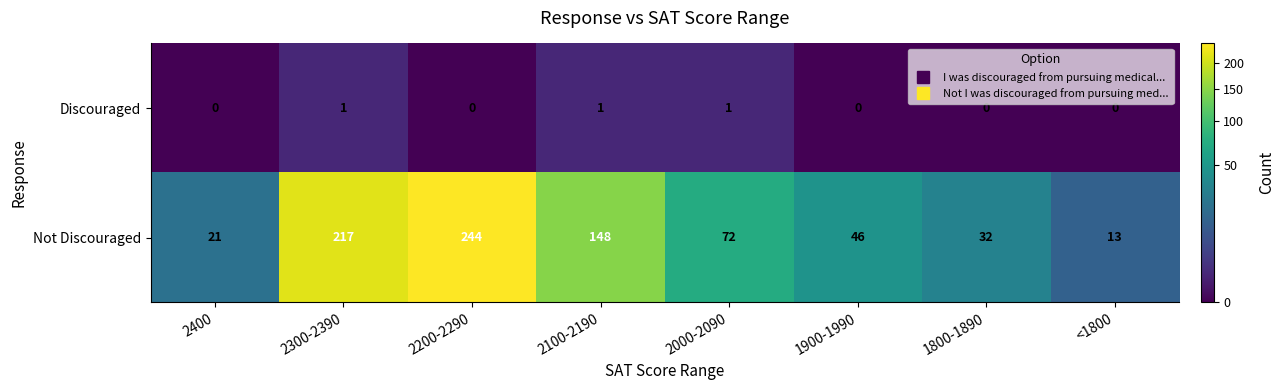

Reading left to right, transcribe all the data shown in this chart.

Discouraged: 2400=0	2300-2390=1	2200-2290=0	2100-2190=1	2000-2090=1	1900-1990=0	1800-1890=0	<1800=0
Not Discouraged: 2400=21	2300-2390=217	2200-2290=244	2100-2190=148	2000-2090=72	1900-1990=46	1800-1890=32	<1800=13